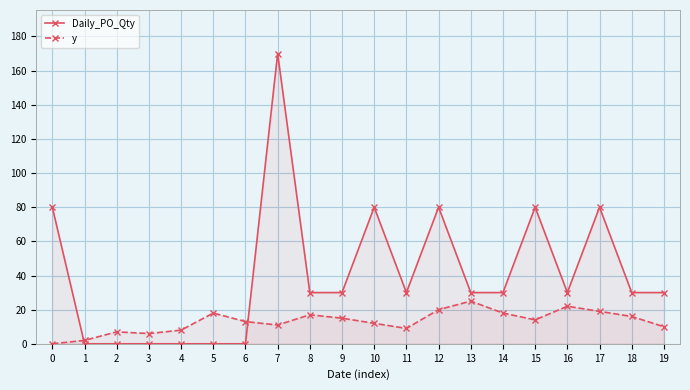

At how many categories does at least one series exceed 25?

14